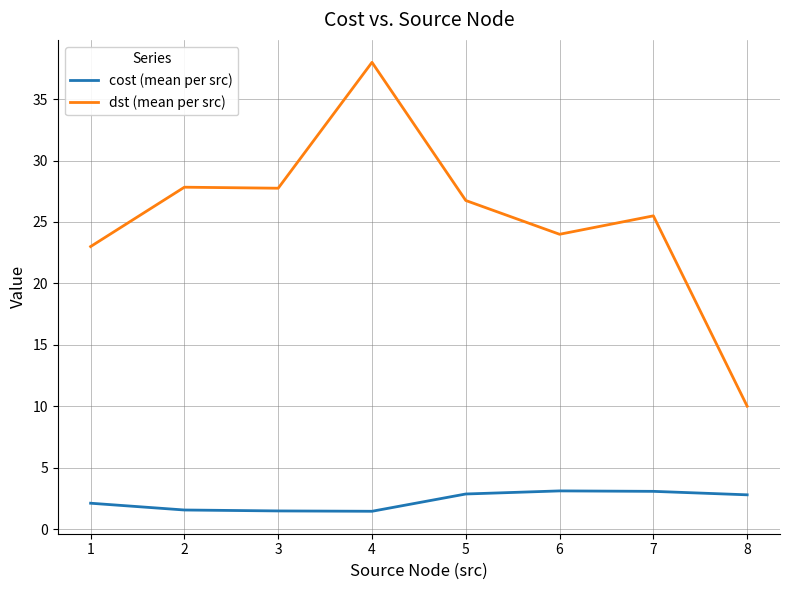

Is this an area chart (filled region under the line)?

No